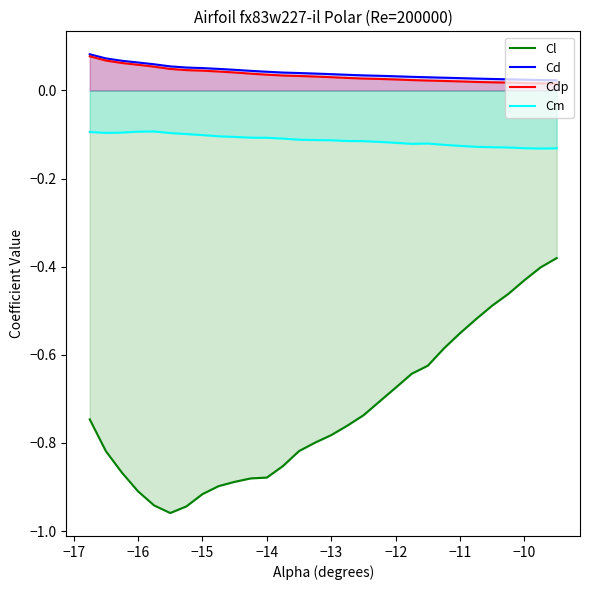

Which series has the largest range (max minus min)?

Cl